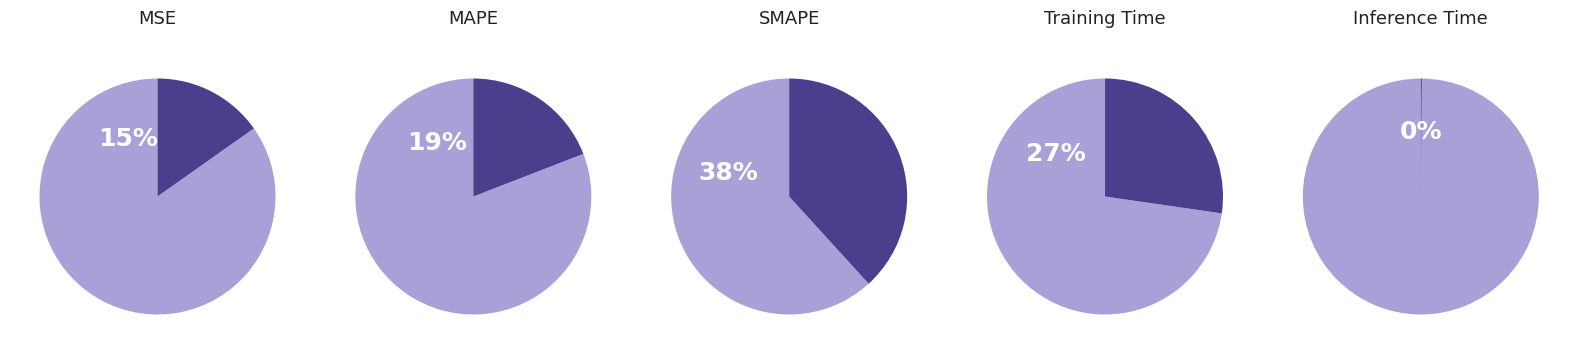

The SMAPE slice represents 38% of the pie. True or false?

True